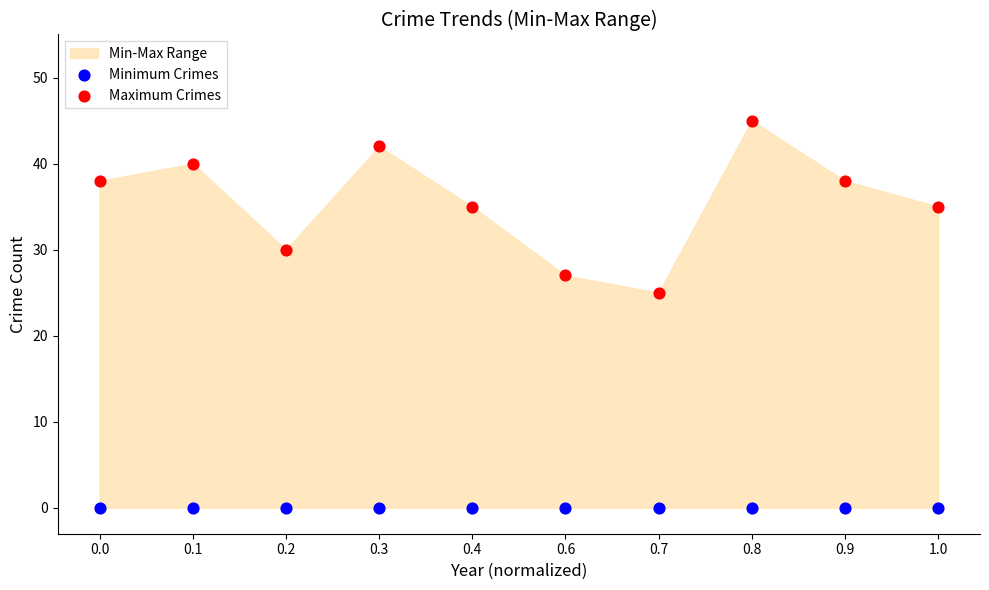

Which series contains the lowest Y value?

Minimum Crimes